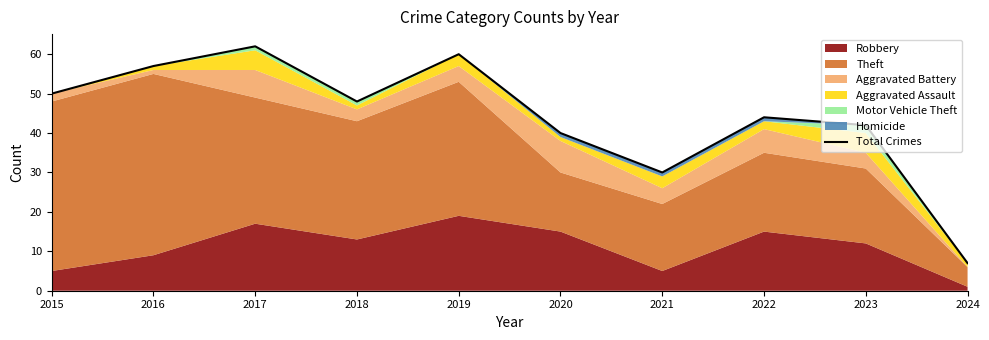

Reading left to right, extract all data points from this chart.

2015=50	2016=57	2017=62	2018=48	2019=60	2020=40	2021=30	2022=44	2023=42	2024=7